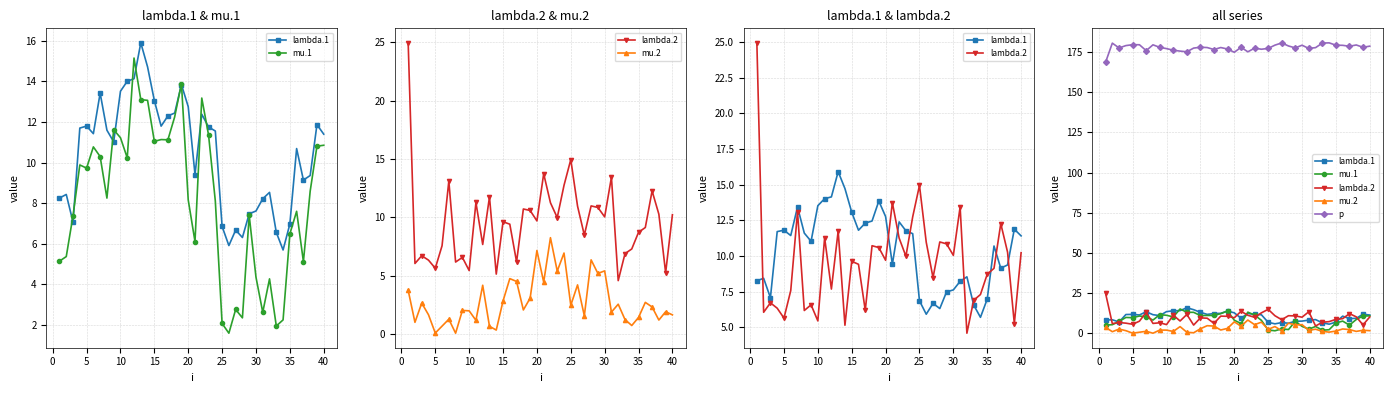

What are all the series names shown in the legend?

lambda.1, mu.1, lambda.2, mu.2, p